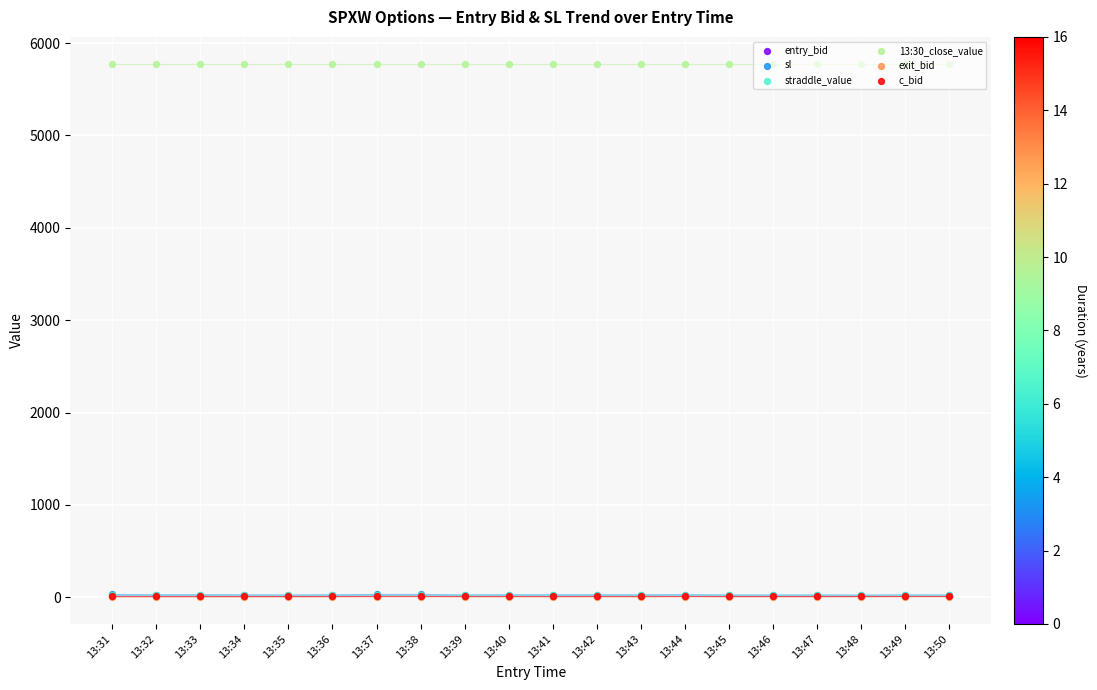

Is the value of 13:30_close_value at 13:49 greater than the value of straddle_value at 13:31?

Yes